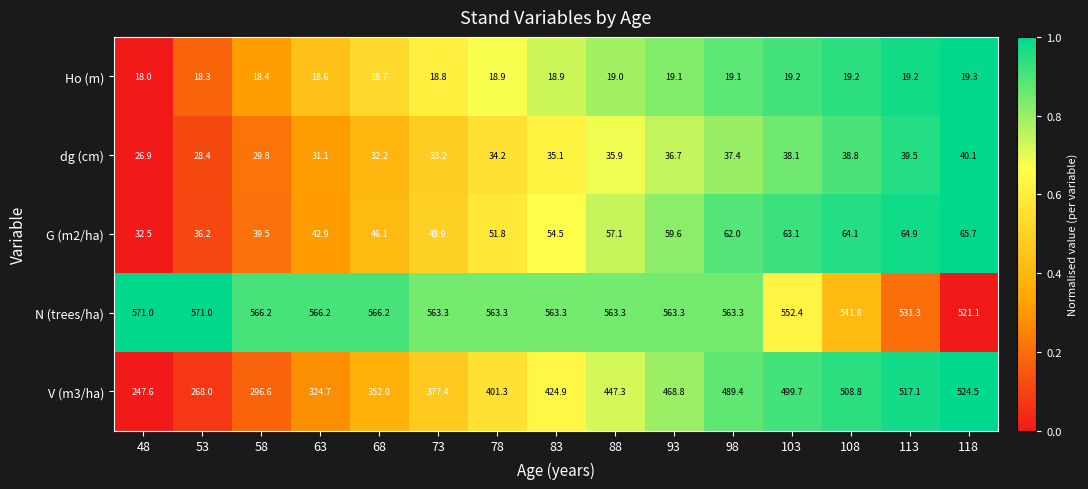

At 48, list the series in order from largest to smallest.

N (trees/ha), V (m3/ha), G (m2/ha), dg (cm), Ho (m)